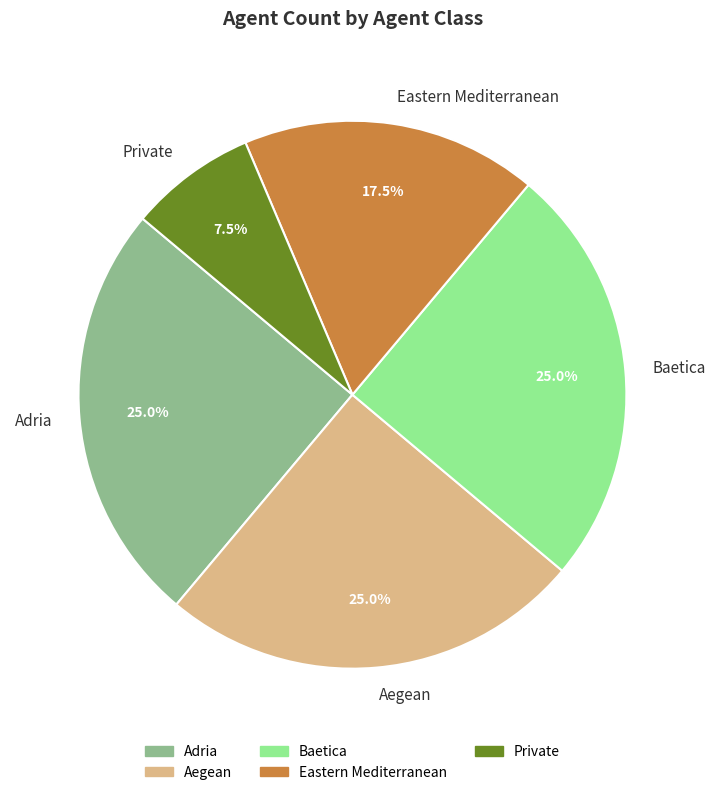

Which slice is the smallest?

Private